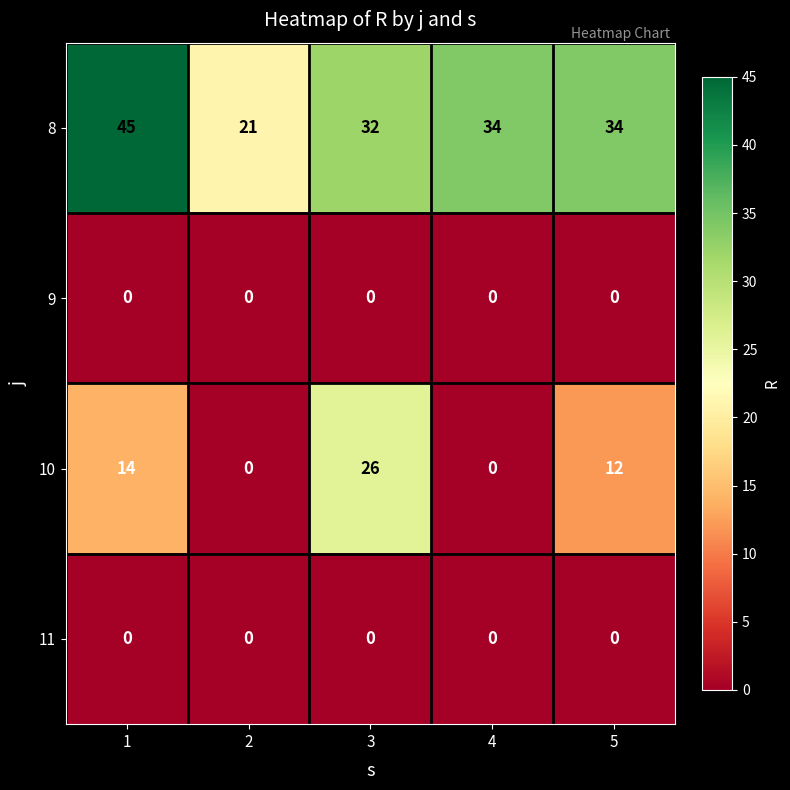

Count the number of categories in the chart.

5